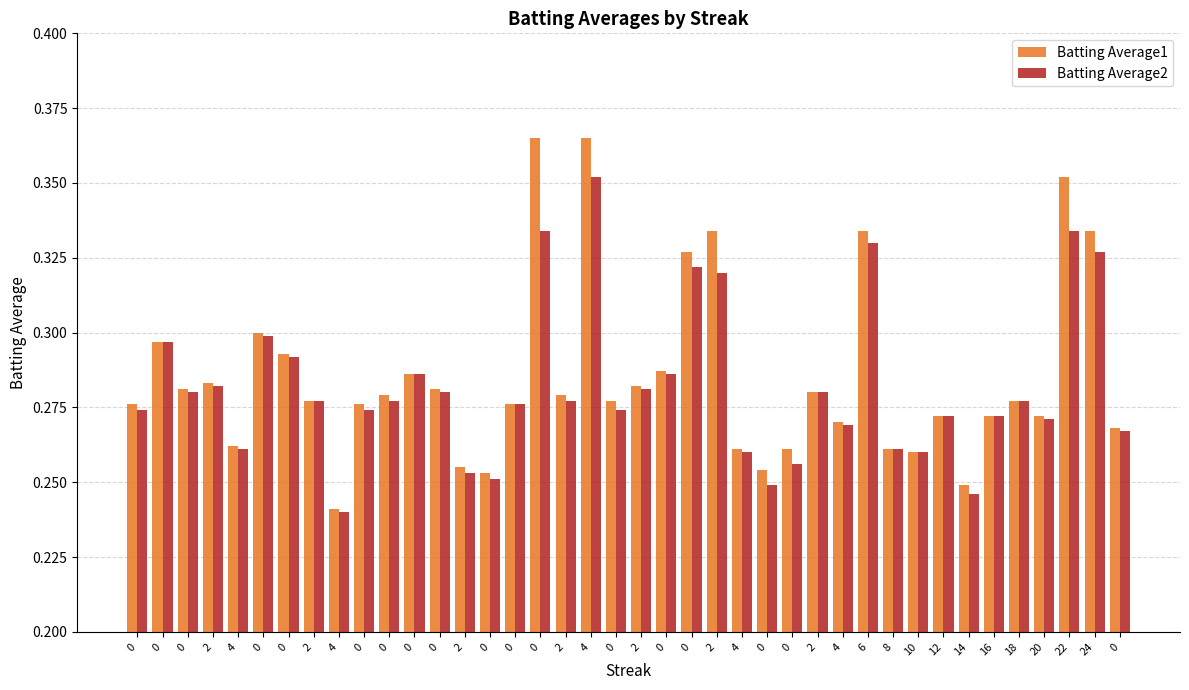

What is the total value across all series at 0?

0.6